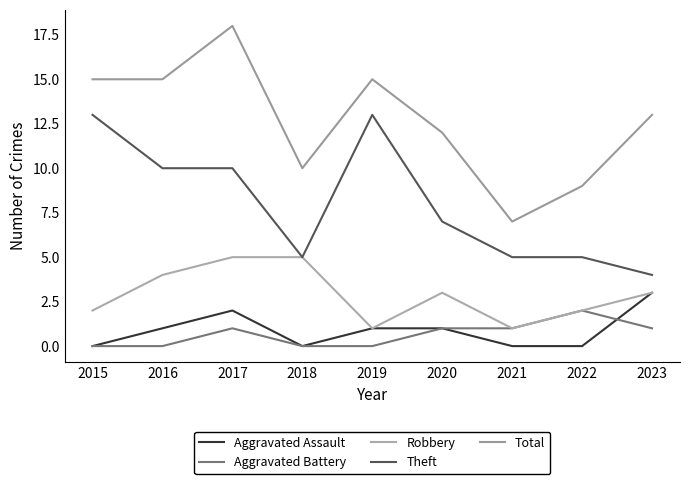

True or false: Theft has more than 2 interior local peaks.

False